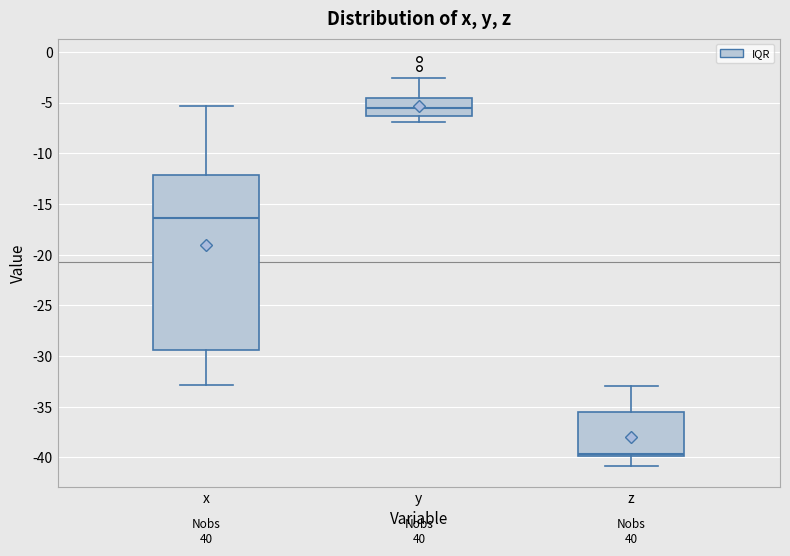

Where does the upper whisker of the box for y end on the y-axis? The values are not printed on the chart, so give them approximately, as read against the axis.

-2.5